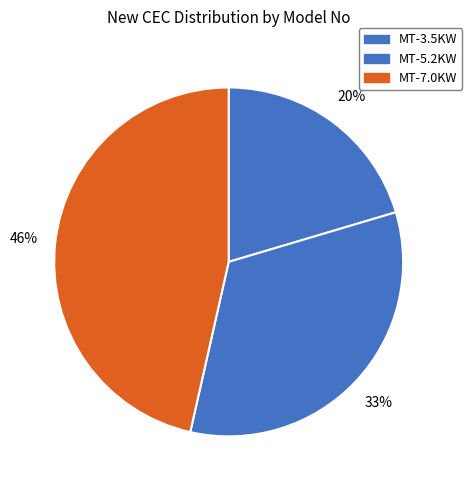

What percentage is the MT-3.5KW slice, to the nearest percent?

20%